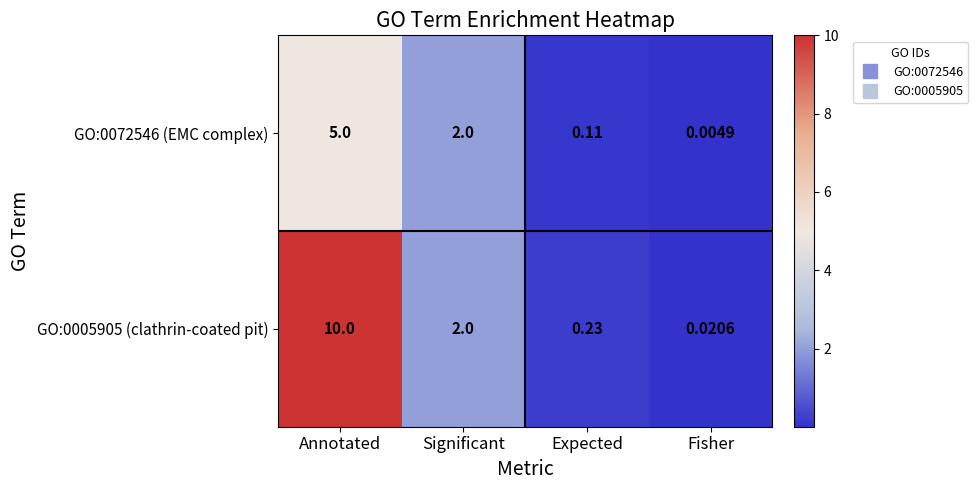

Is the value of GO:0005905 (clathrin-coated pit) at Fisher greater than the value of GO:0072546 (EMC complex) at Fisher?

Yes